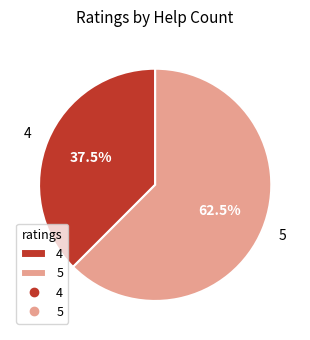

The 4 slice represents 46% of the pie. True or false?

False